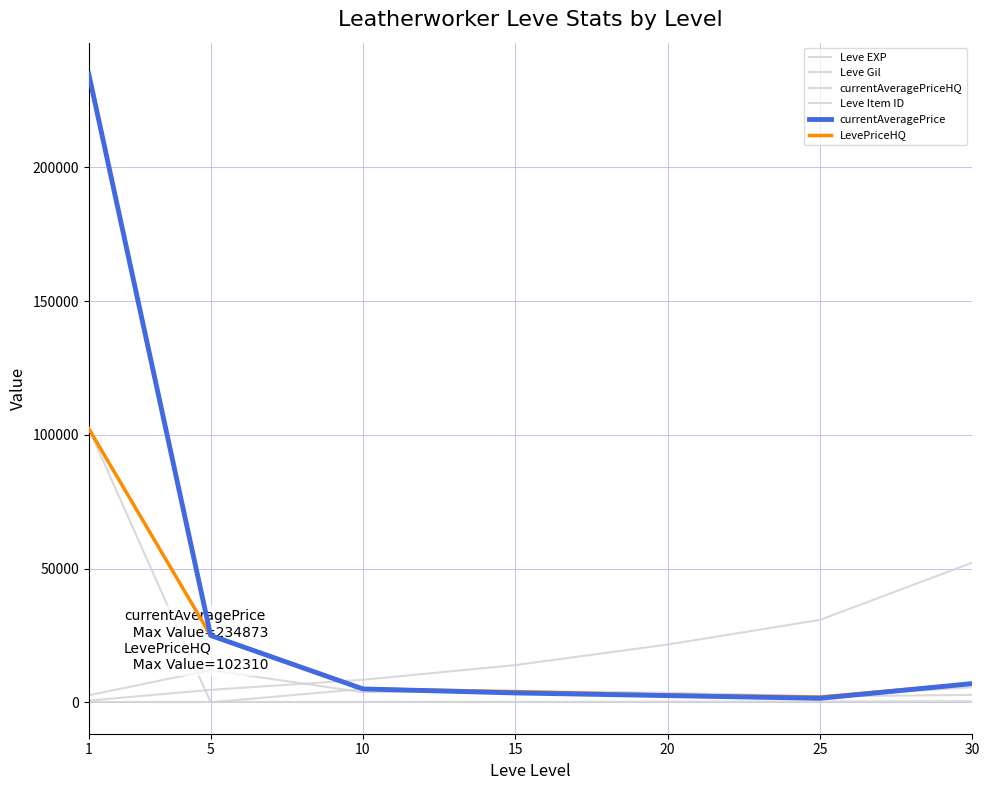

Is the value of LevePriceHQ at 15 greater than the value of currentAveragePrice at 10?

No